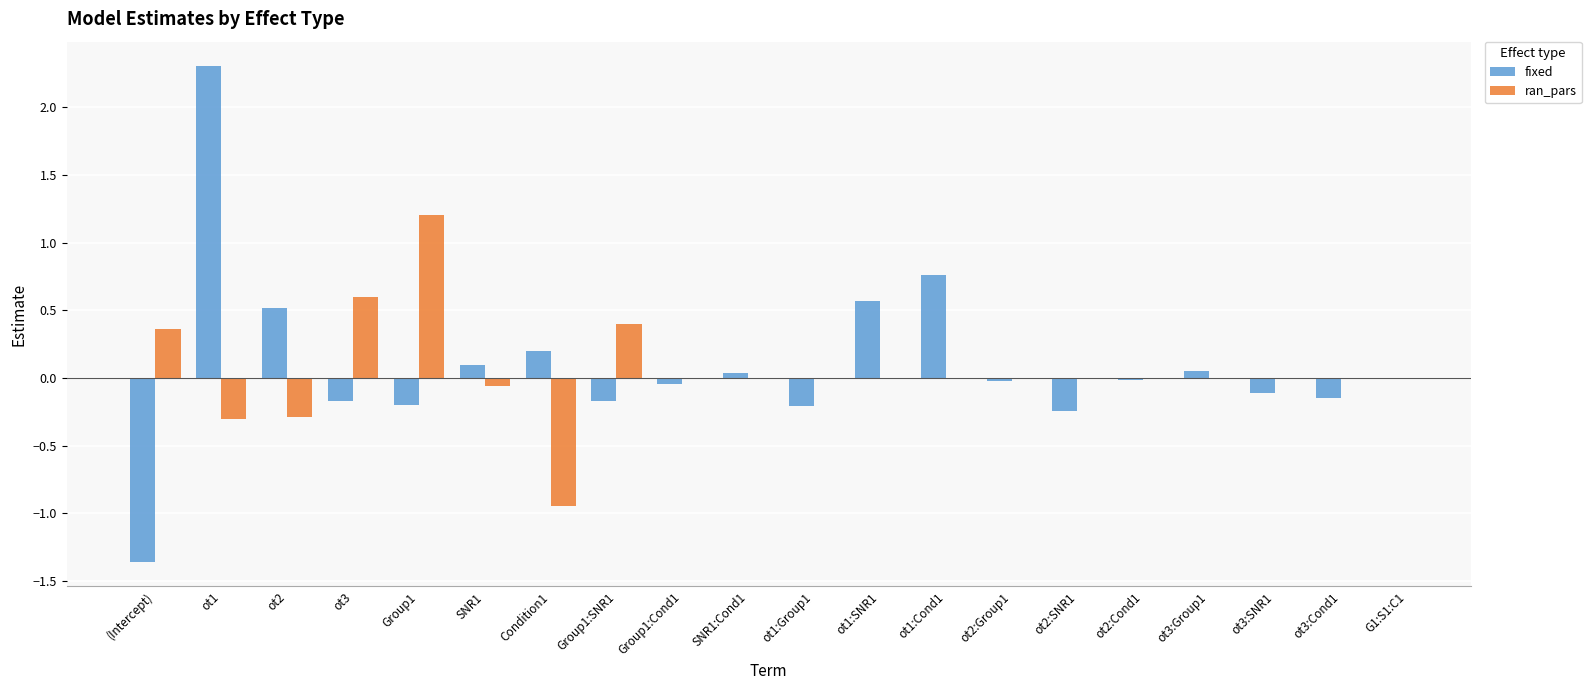

Is the value of ran_pars at ot3:Group1 greater than the value of fixed at SNR1:Cond1?

No